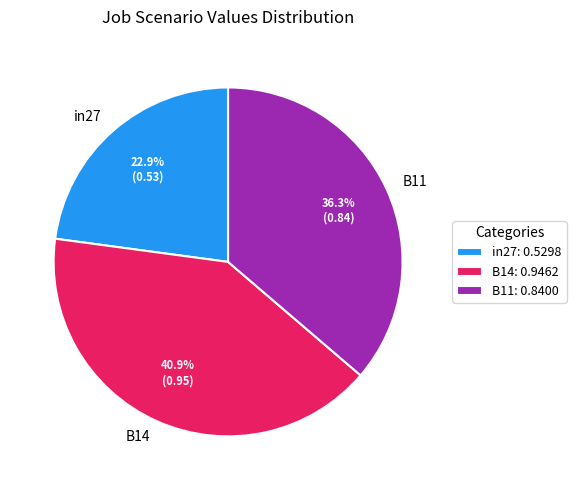

True or false: B11 accounts for 47% of the total.

False